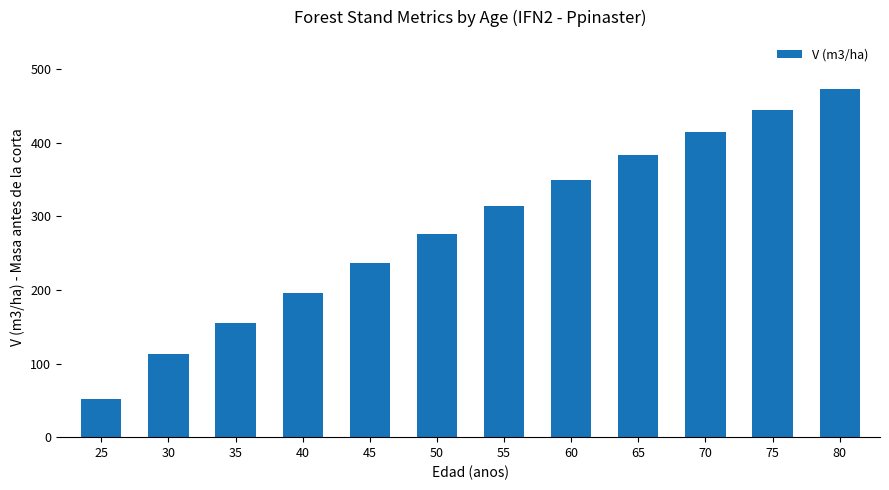

The chart shows a value of 587.0 at 60. True or false?

False